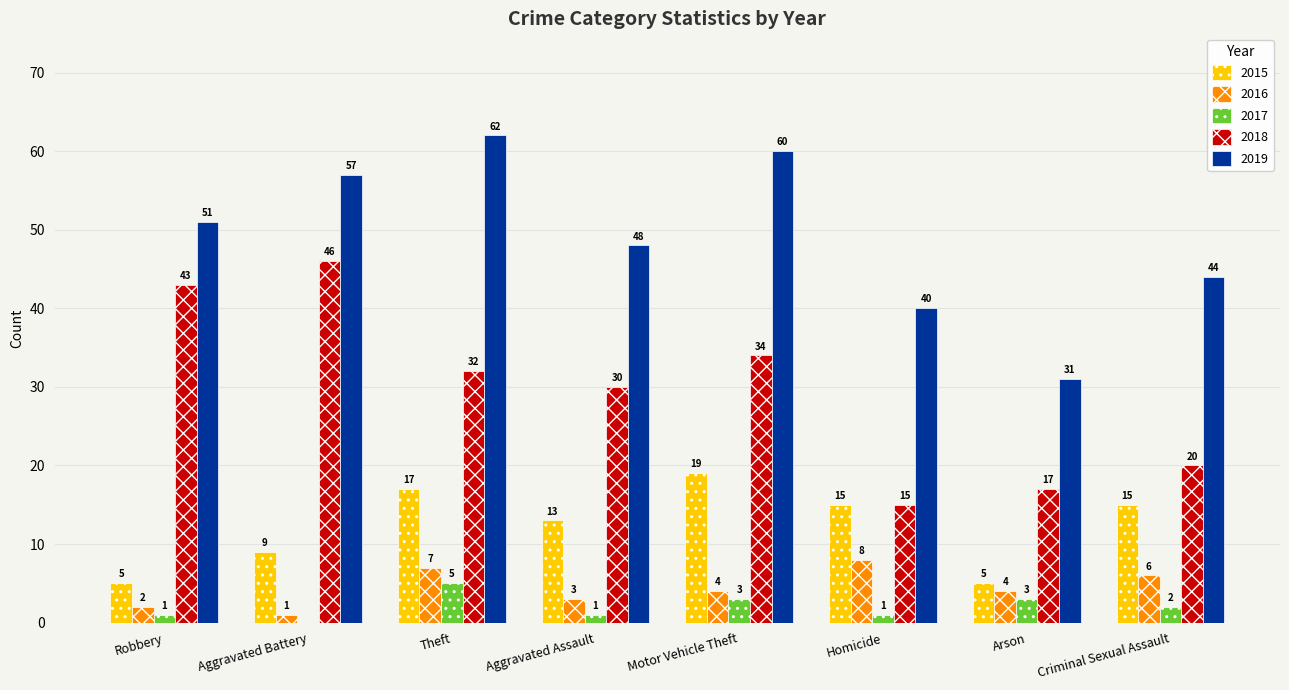

Which label corresponds to the largest value in the chart?

Theft